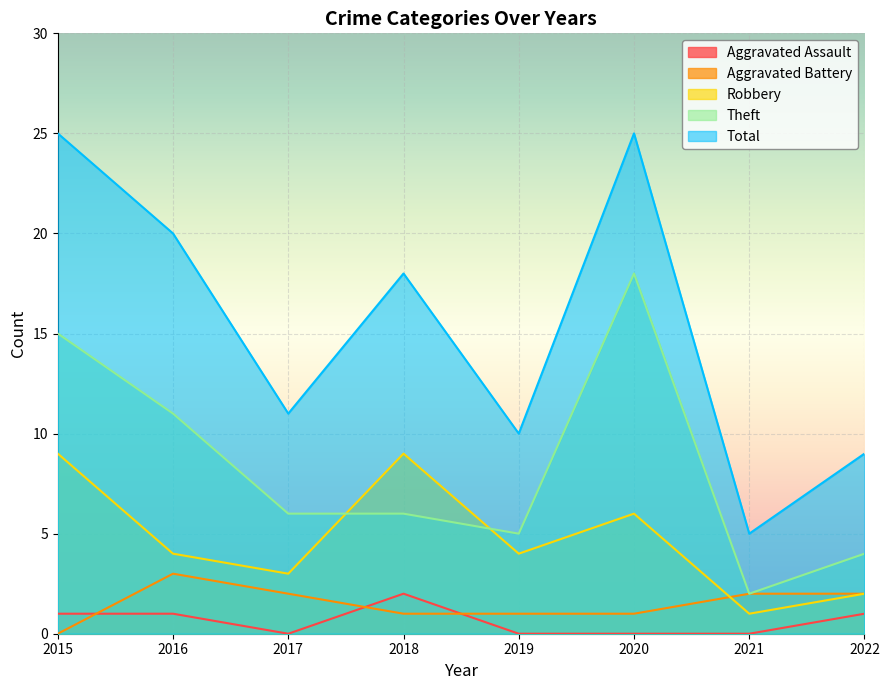

What is the value of the Aggravated Battery point at the 4th from the left?

1